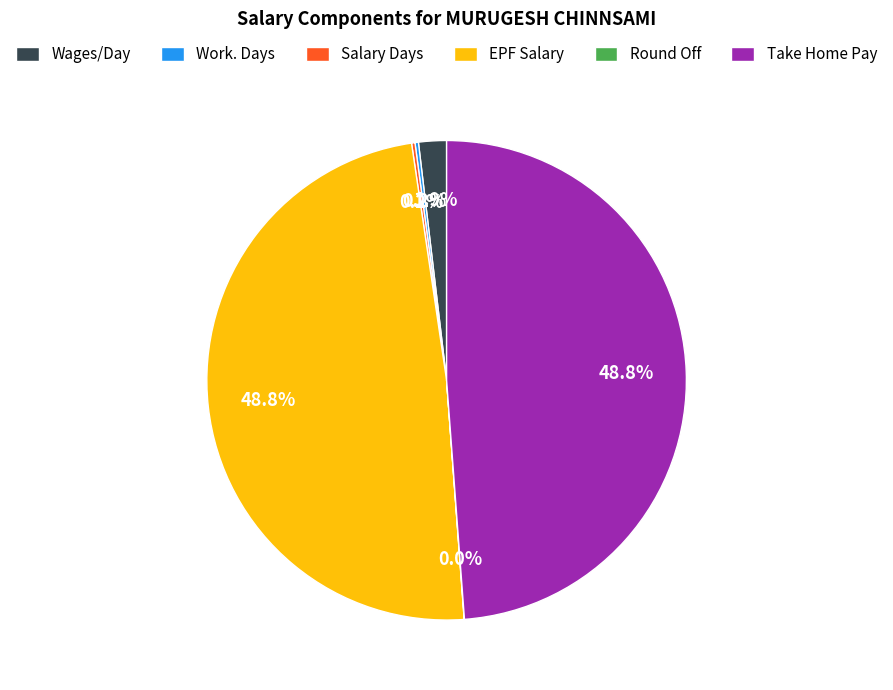

Does Wages/Day account for over 50% of the chart?

No